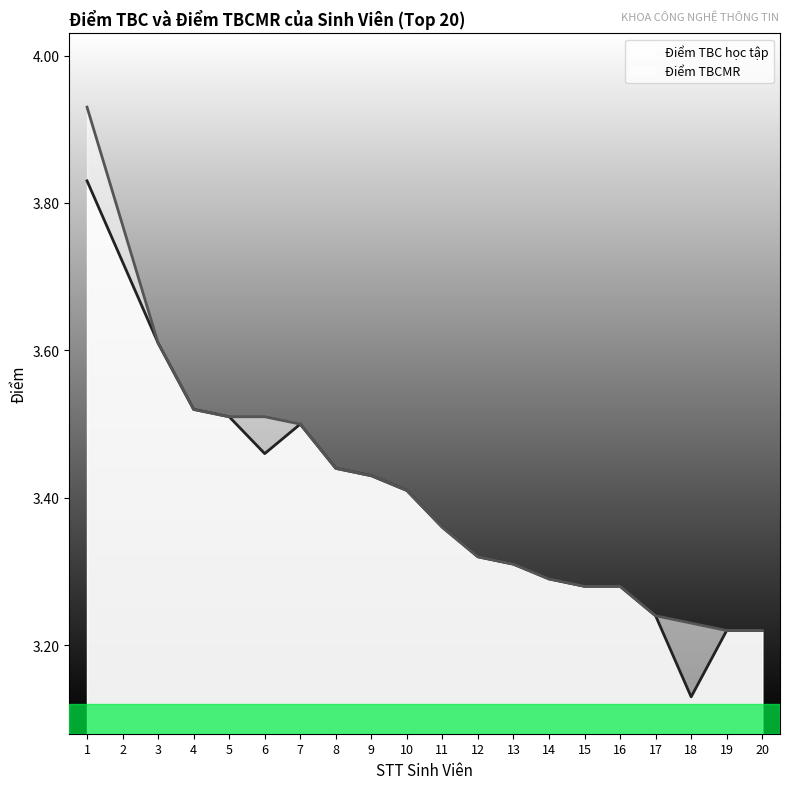

Reading left to right, transcribe all the data shown in this chart.

Điểm TBC học tập: 1=3.8	2=3.7	3=3.6	4=3.5	5=3.5	6=3.5	7=3.5	8=3.4	9=3.4	10=3.4	11=3.4	12=3.3	13=3.3	14=3.3	15=3.3	16=3.3	17=3.2	18=3.1	19=3.2	20=3.2
Điểm TBCMR: 1=3.9	2=3.8	3=3.6	4=3.5	5=3.5	6=3.5	7=3.5	8=3.4	9=3.4	10=3.4	11=3.4	12=3.3	13=3.3	14=3.3	15=3.3	16=3.3	17=3.2	18=3.2	19=3.2	20=3.2